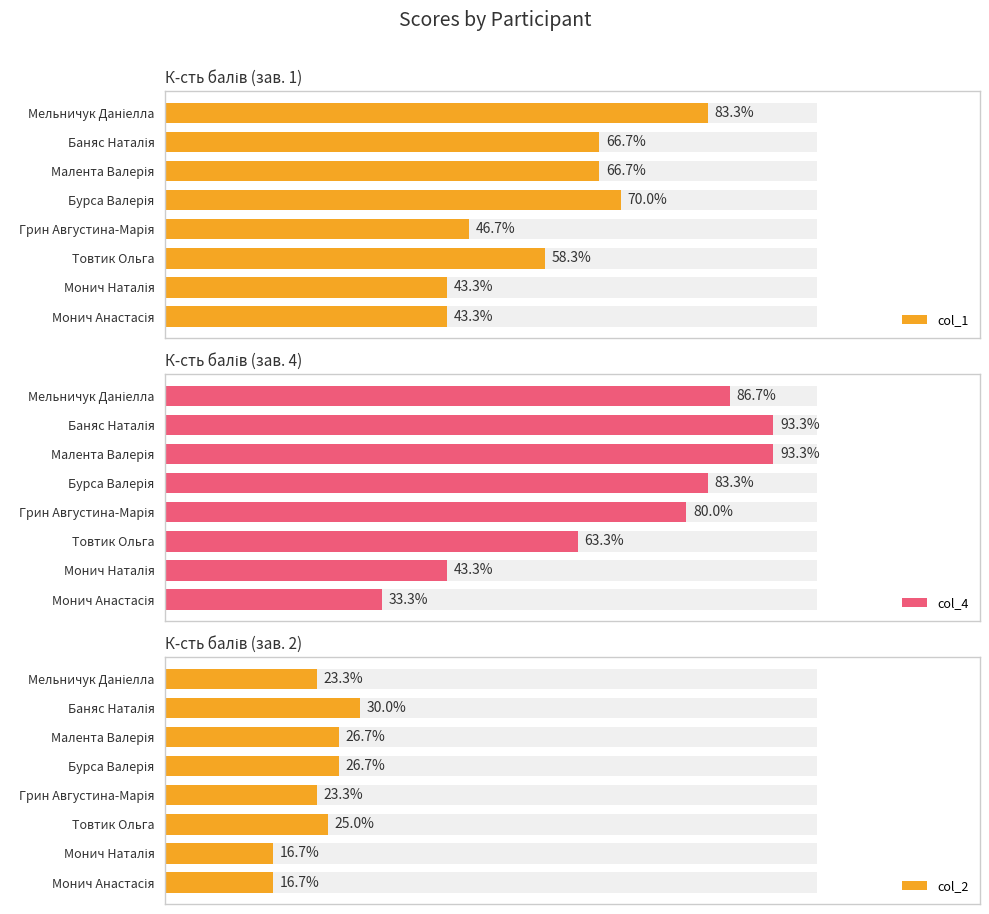

Which series has the widest spread of values?

col_4